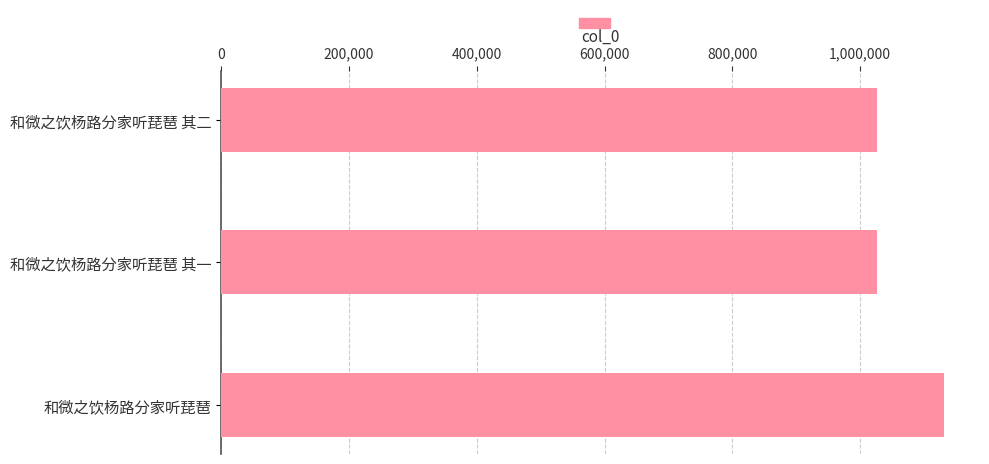

The value at 和微之饮杨路分家听琵琶 其一 is 1026142. True or false?

True